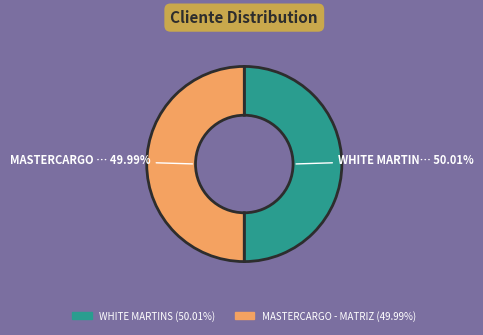

Is there a majority slice in this chart?

Yes